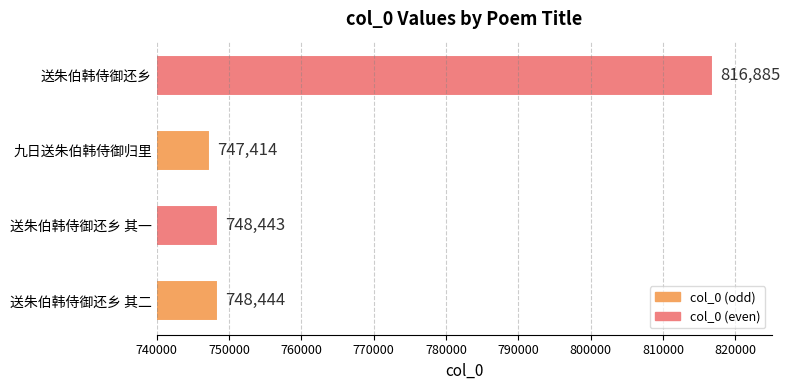

Is it true that the value at 送朱伯韩侍御还乡 其二 is 748444?

True